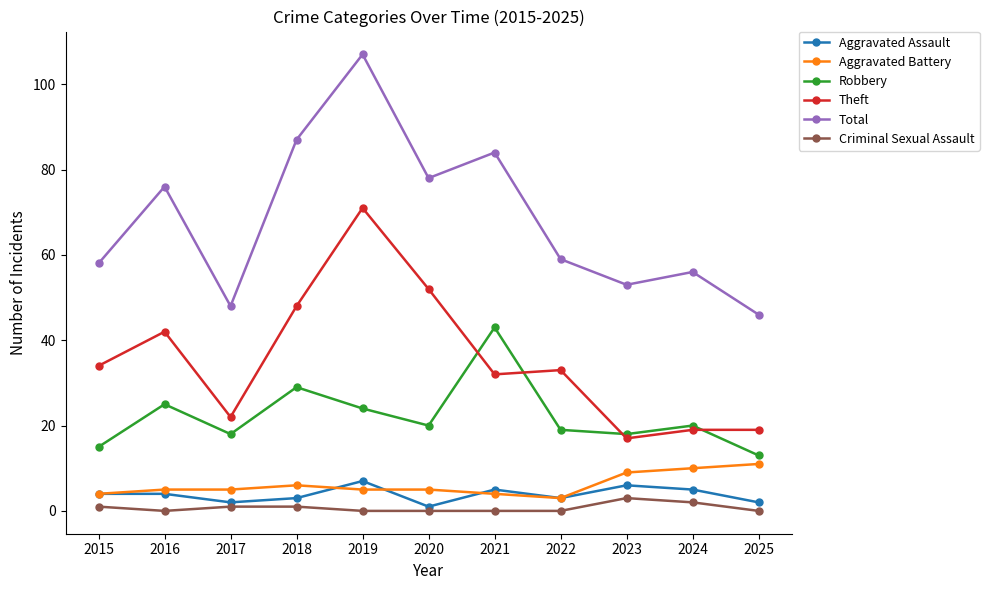

True or false: Theft has more than 2 interior local peaks.

True